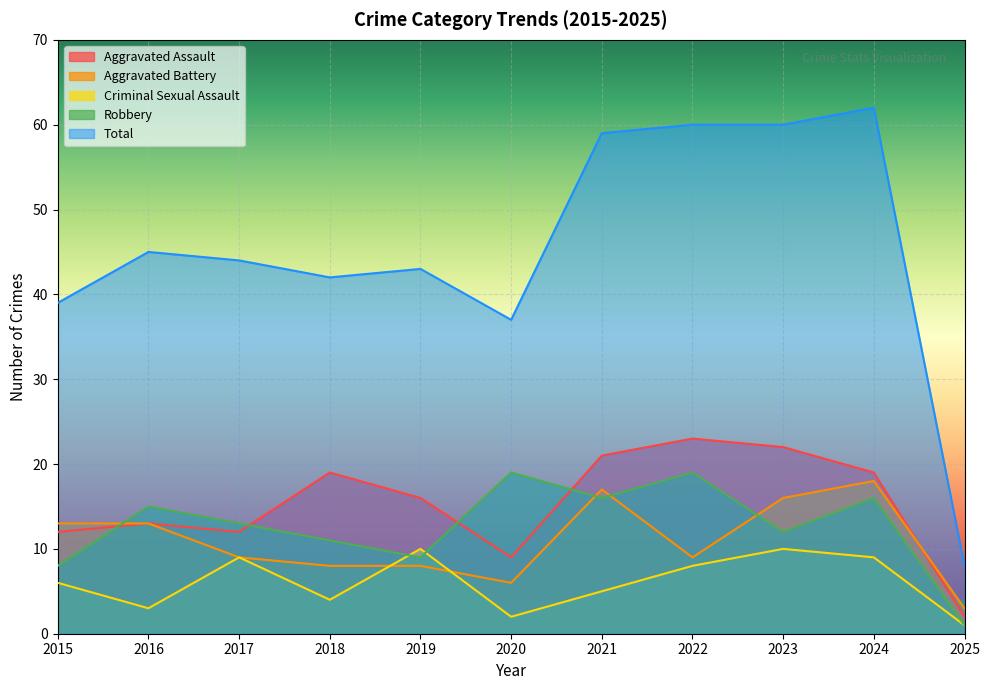

The value of Total at 2016 is 45. True or false?

True